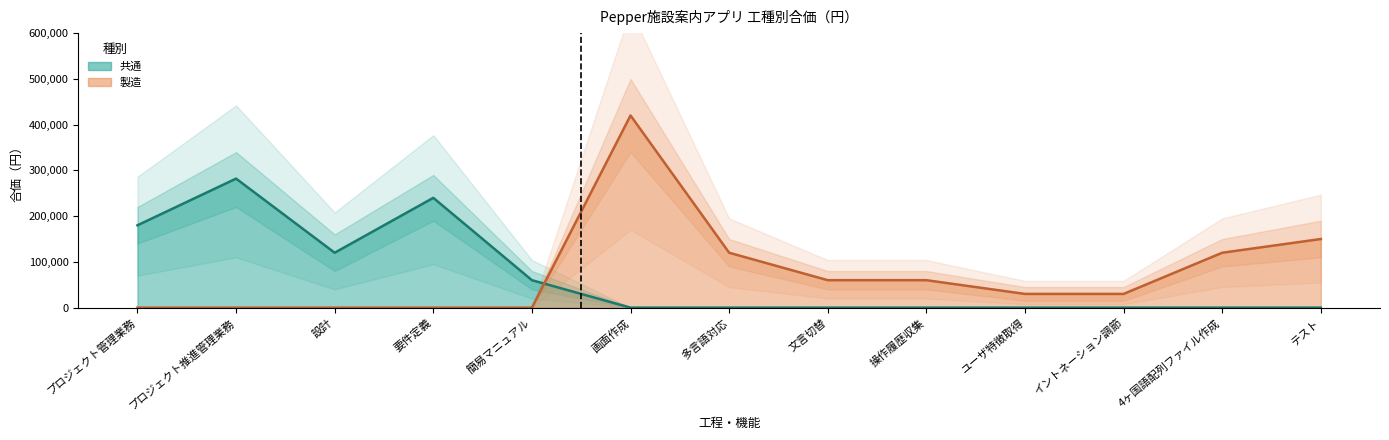

At which category does 共通 reach its first local valley?

設計